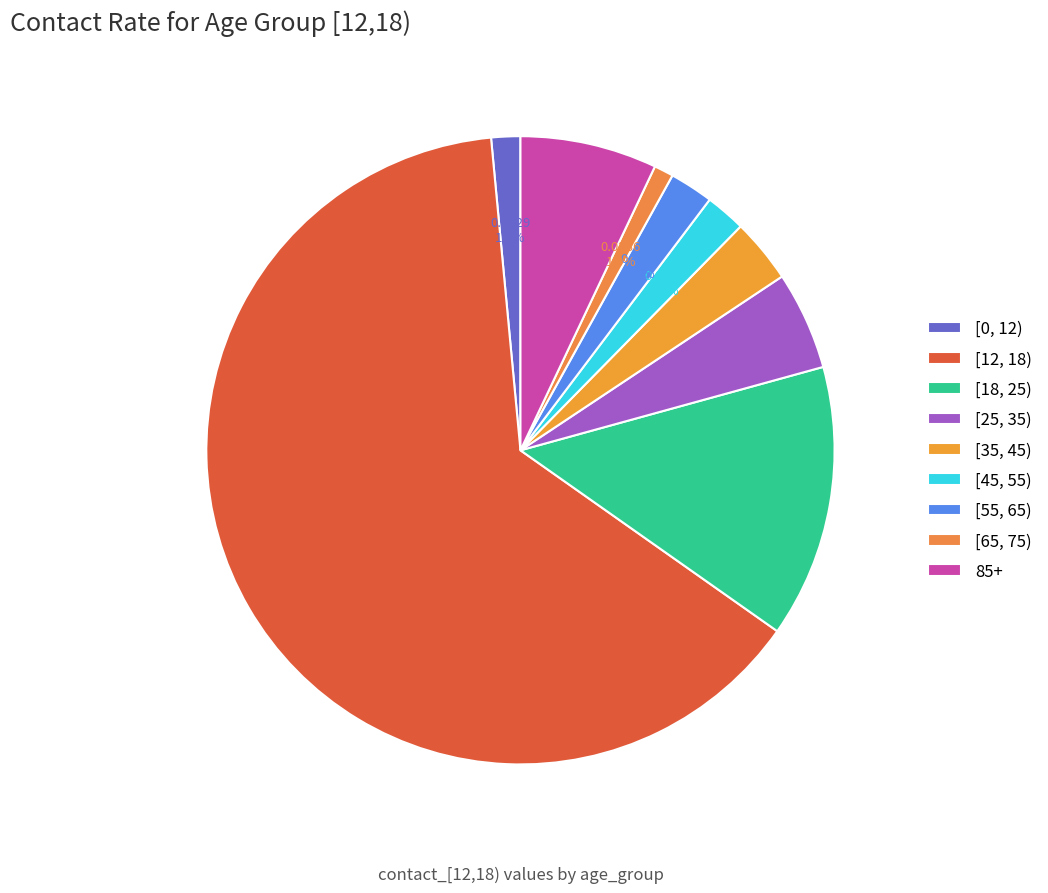

How many segments does this pie chart have?

9